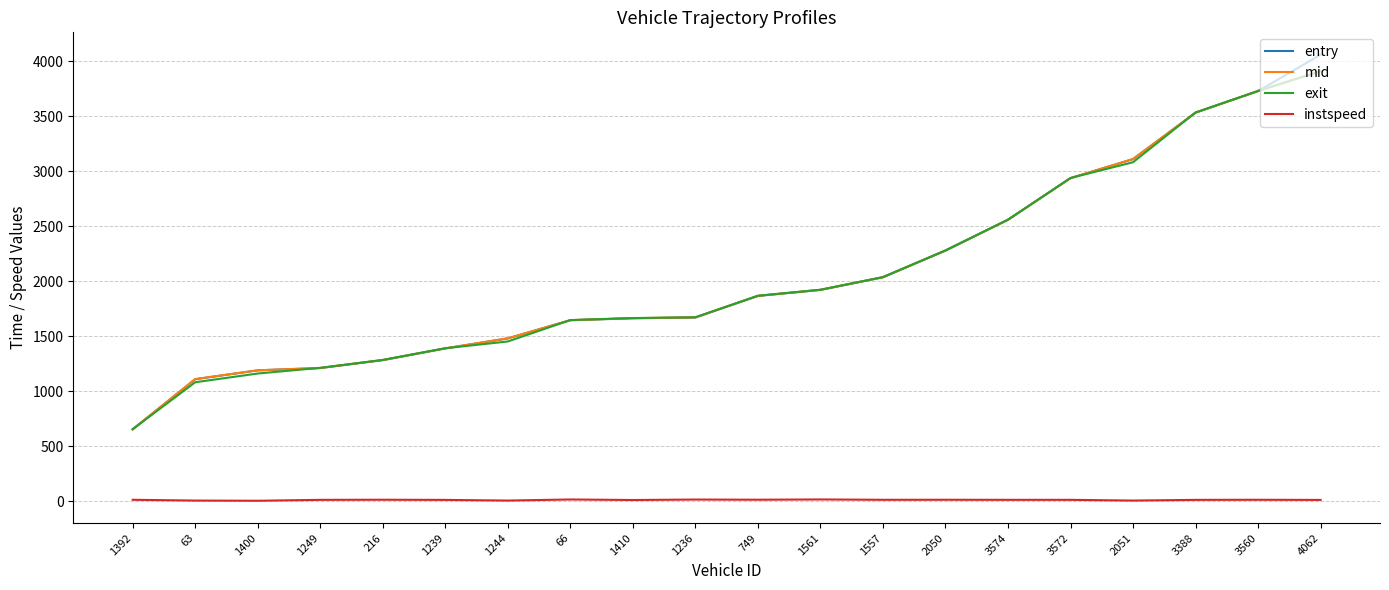

Where is mid nearest to the value 2282?

2050